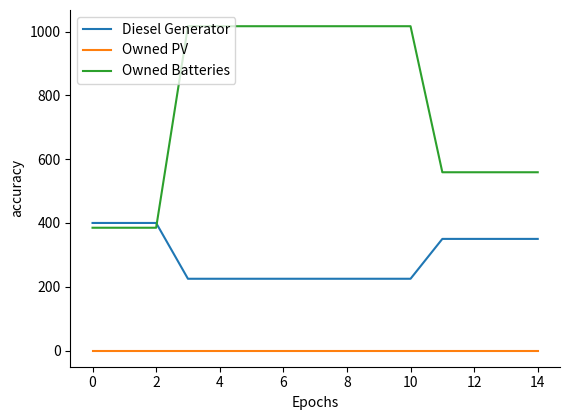

How many intersections are there between Diesel Generator and Owned Batteries?

1